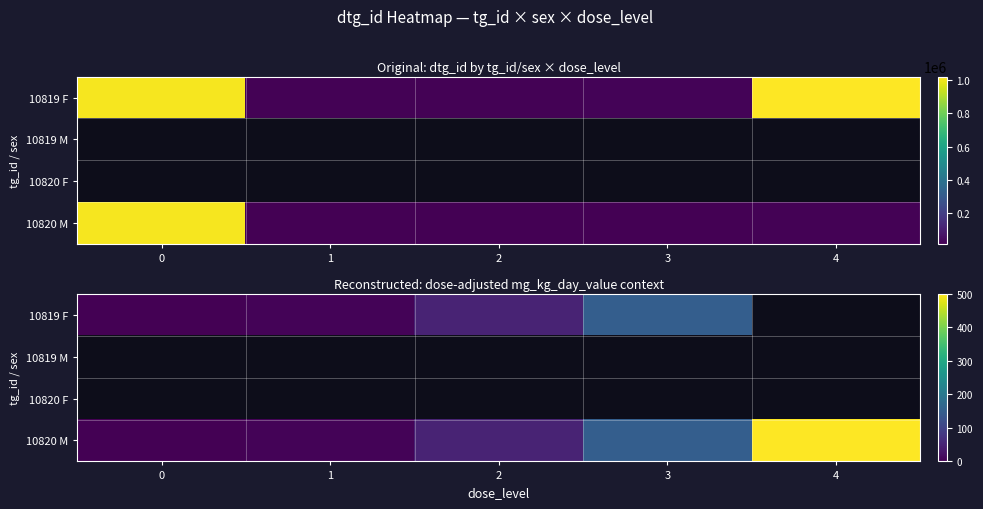

The value of 10820 M at 3 is 237.1. True or false?

False